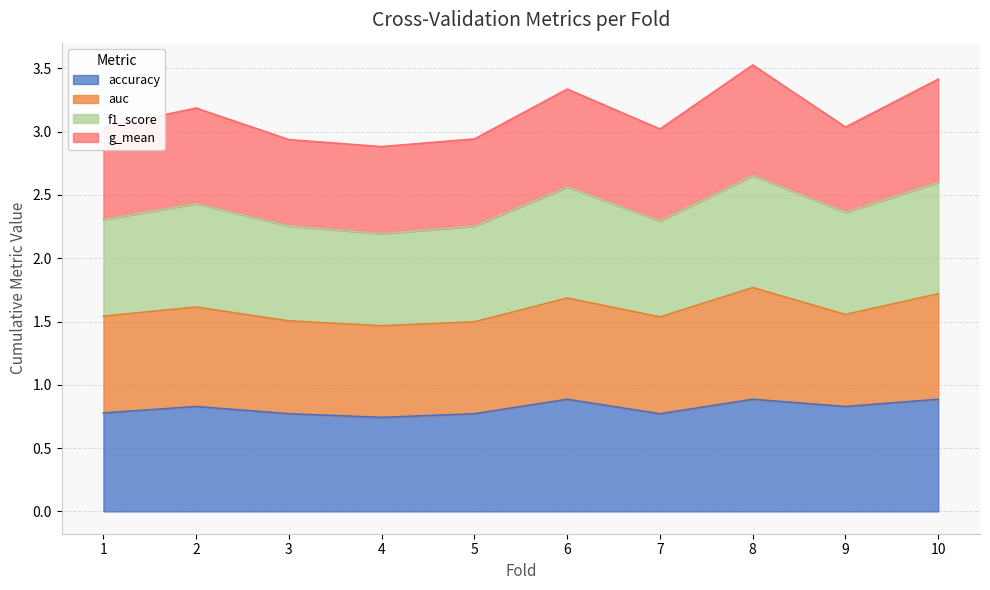

Does the chart display data point markers on the line(s)?

No